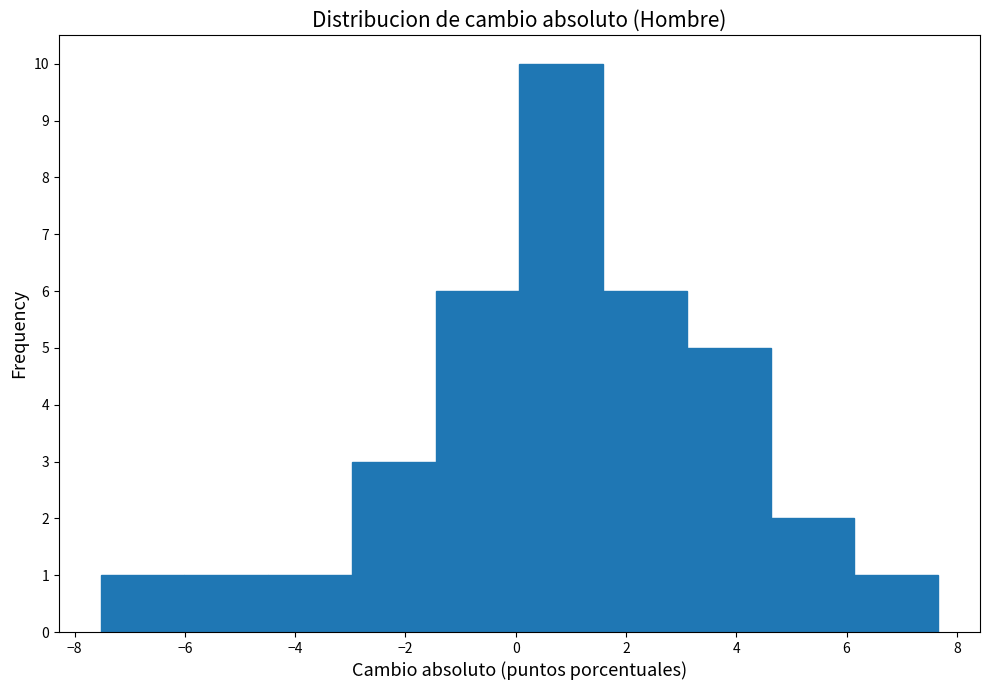

Reading left to right, list every bar in this chart as the range it spans on the x-axis followed by its height. Neither the bar edges nor the heights are printed on the chart, so give them approximately, as read against the axes.

-7.6 to -6.0: 1
-6.0 to -4.4: 1
-4.4 to -3.0: 1
-3.0 to -1.4: 3
-1.4 to 0.0: 6
0.0 to 1.6: 10
1.6 to 3.2: 6
3.2 to 4.6: 5
4.6 to 6.2: 2
6.2 to 7.6: 1